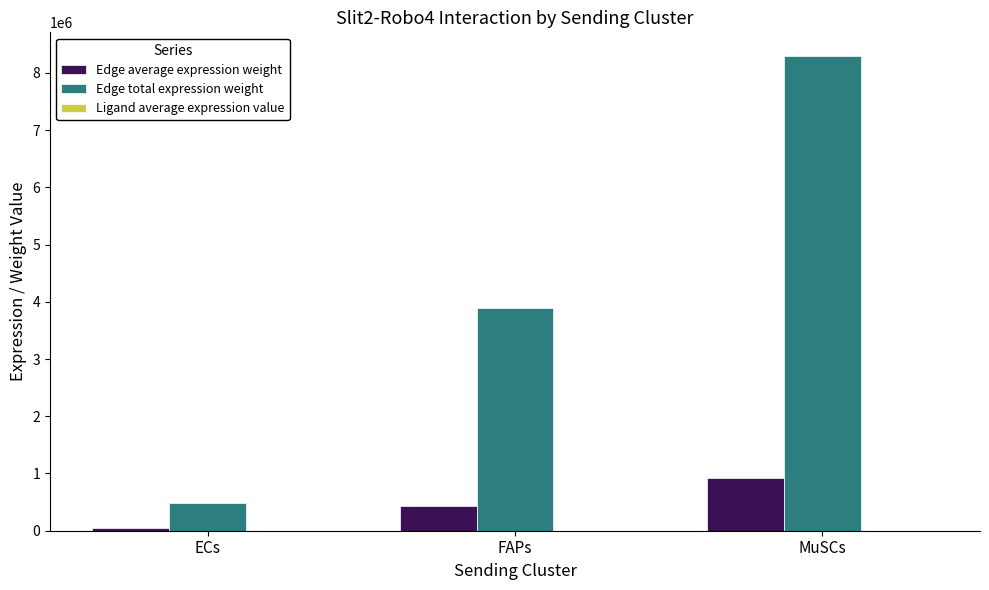

What is the spread (max minus min) of values at FAPs?

3885294.5